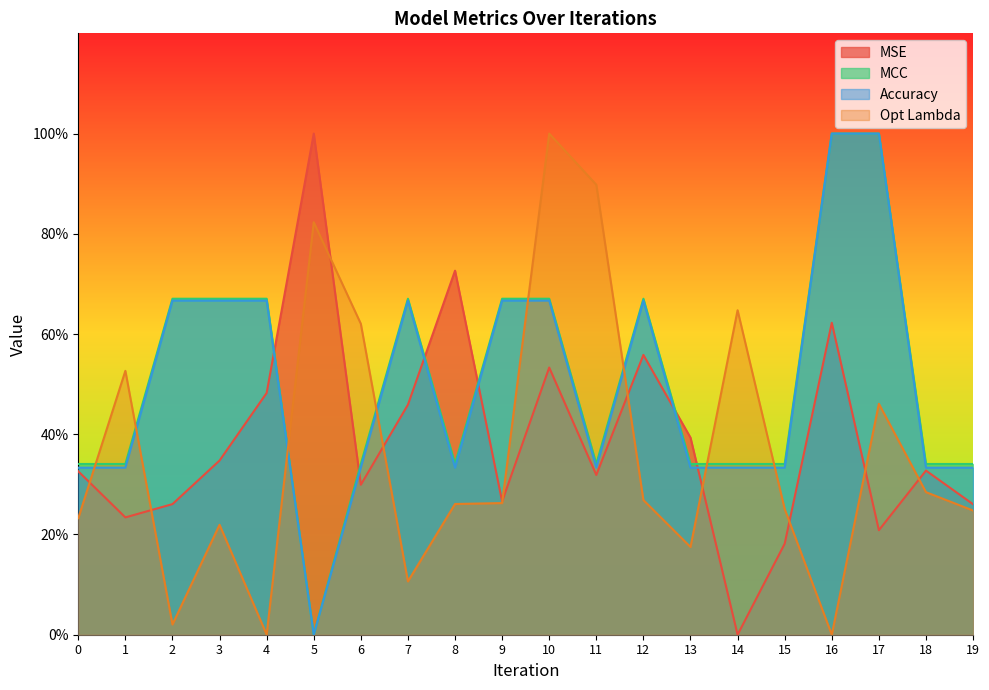

What are all the series names shown in the legend?

MSE, MCC, Accuracy, Opt Lambda